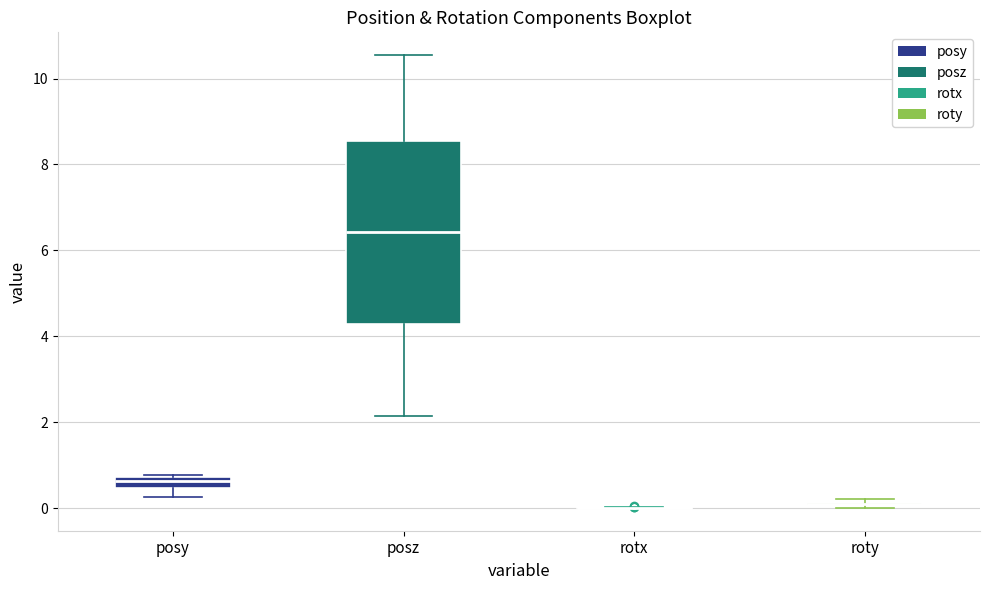

Which box is the tallest, from its lower edge to its upper edge?

posz